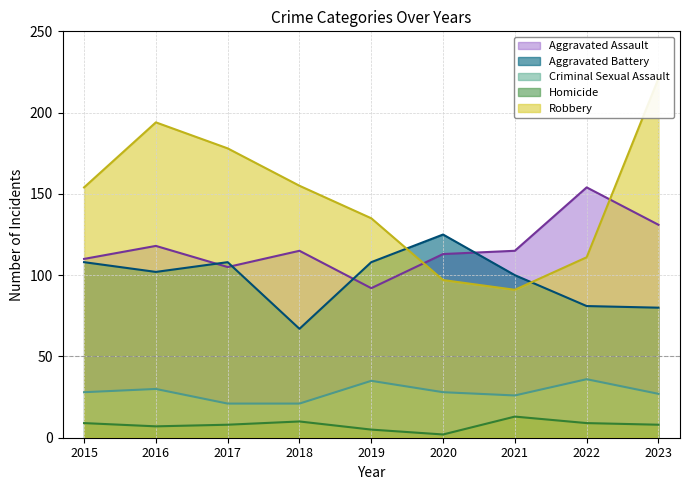

Rank the series at 2018 from lowest to highest value.

Homicide, Criminal Sexual Assault, Aggravated Battery, Aggravated Assault, Robbery